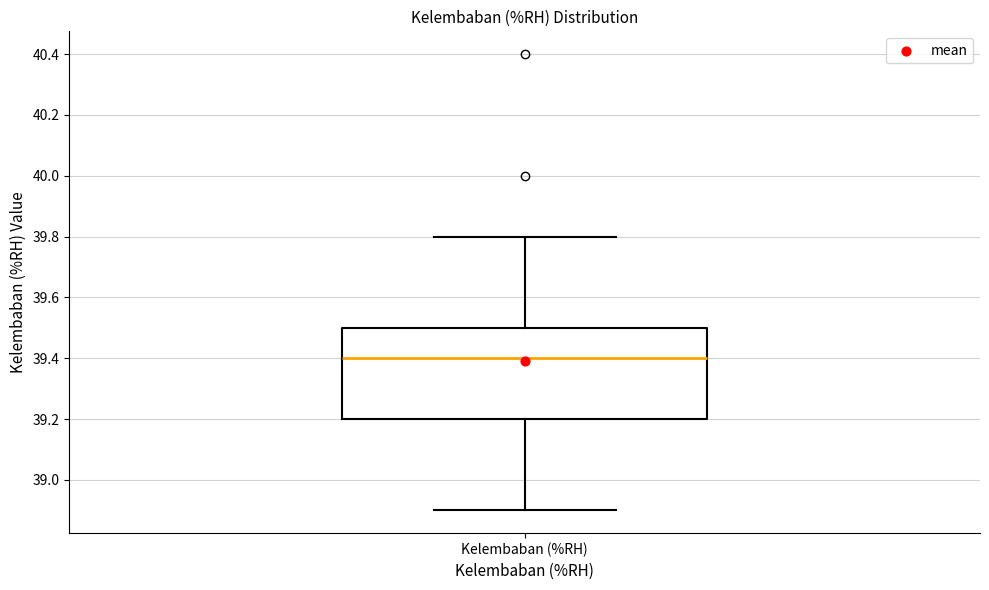

Where does the median line of the box for Kelembaban (%RH) sit on the y-axis? The values are not printed on the chart, so give them approximately, as read against the axis.

39.4